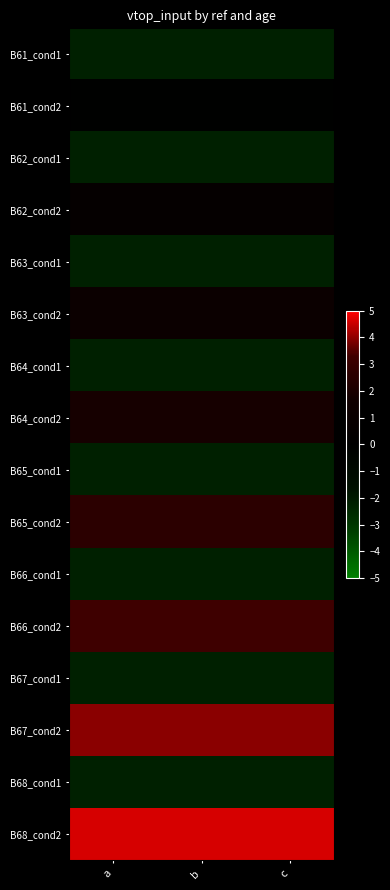

Reading left to right, list all the values displayed in this chart.

B61_cond1: a=-2.2	b=-2.2	c=-2.2
B61_cond2: a=-0.2	b=-0.2	c=-0.2
B62_cond1: a=-2.2	b=-2.2	c=-2.2
B62_cond2: a=0.5	b=0.5	c=0.5
B63_cond1: a=-2.2	b=-2.2	c=-2.2
B63_cond2: a=1.2	b=1.2	c=1.2
B64_cond1: a=-2.2	b=-2.2	c=-2.2
B64_cond2: a=1.9	b=1.9	c=1.9
B65_cond1: a=-2.2	b=-2.2	c=-2.2
B65_cond2: a=2.6	b=2.6	c=2.6
B66_cond1: a=-2.2	b=-2.2	c=-2.2
B66_cond2: a=3.3	b=3.3	c=3.3
B67_cond1: a=-2.2	b=-2.2	c=-2.2
B67_cond2: a=4.0	b=4.0	c=4.0
B68_cond1: a=-2.2	b=-2.2	c=-2.2
B68_cond2: a=4.6	b=4.6	c=4.6